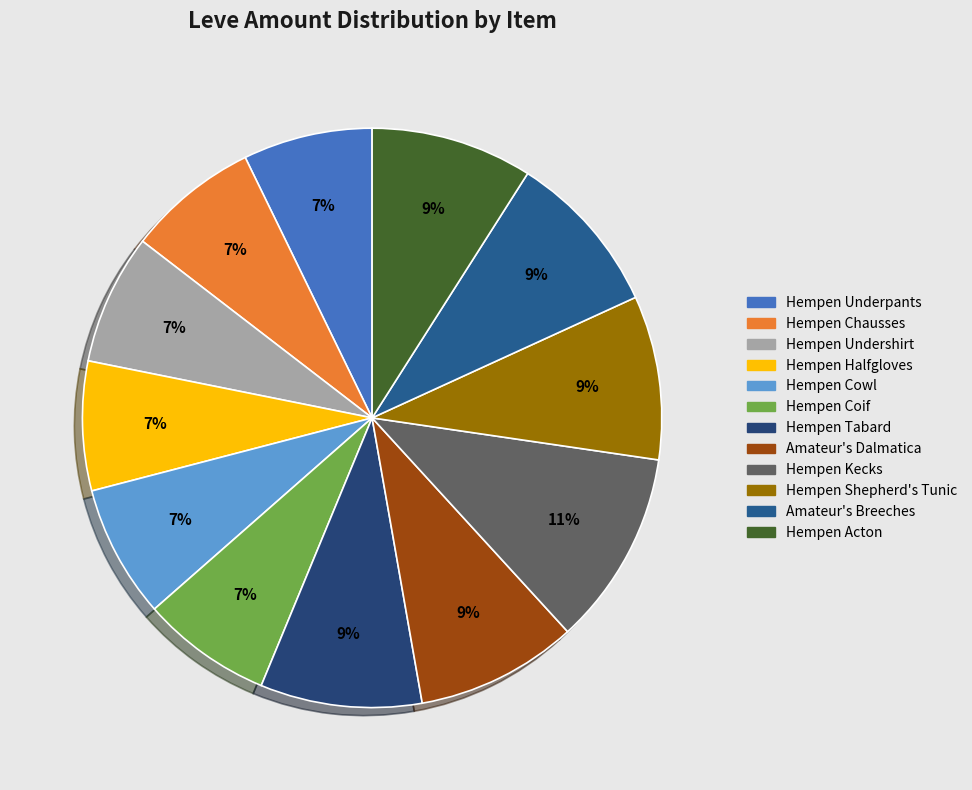

To the nearest percent, what is the combined percentage of Amateur's Breeches and Hempen Acton?

18%